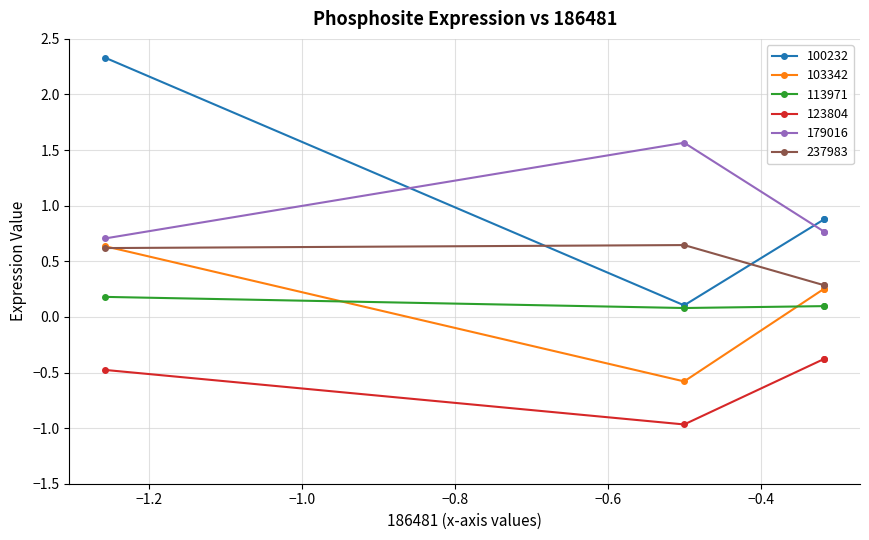

True or false: 113971 has a value of 0.1 at FNDC3A_157s.

True